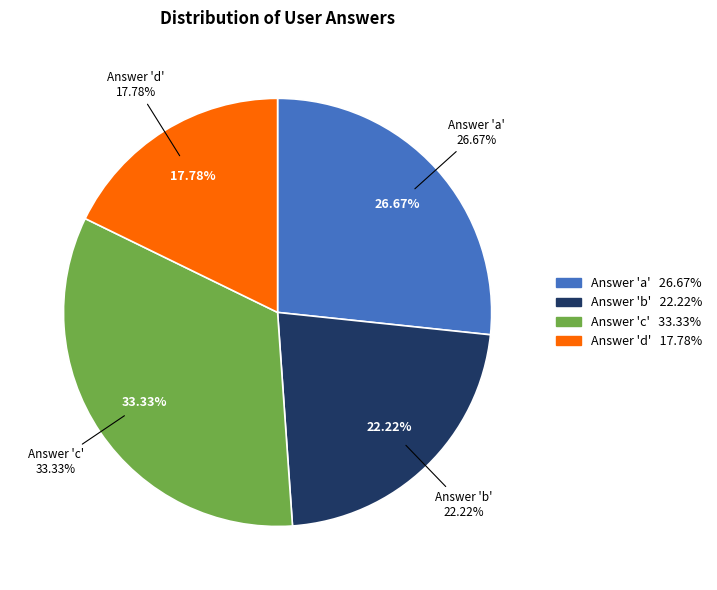

Count the number of slices in the pie.

4